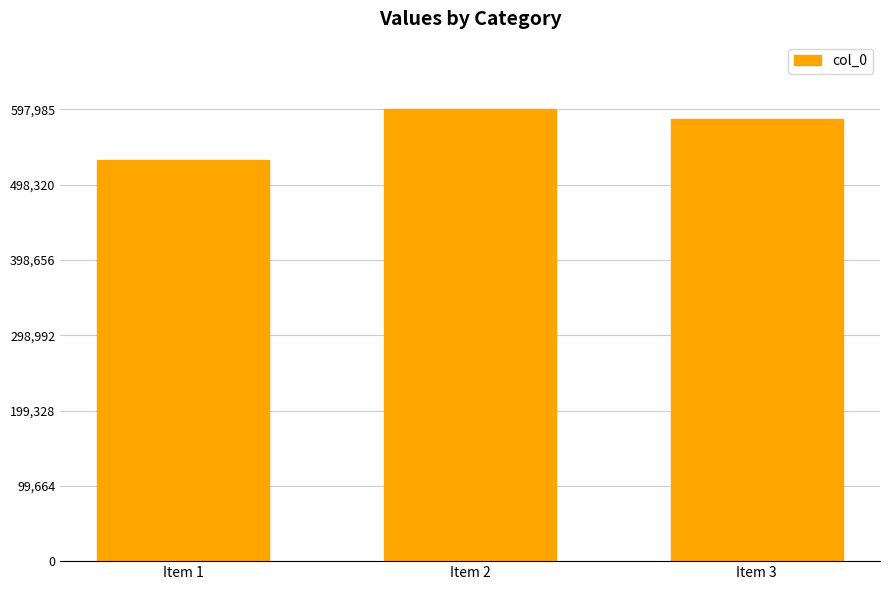

How many values are between 530486 and 597985?

3